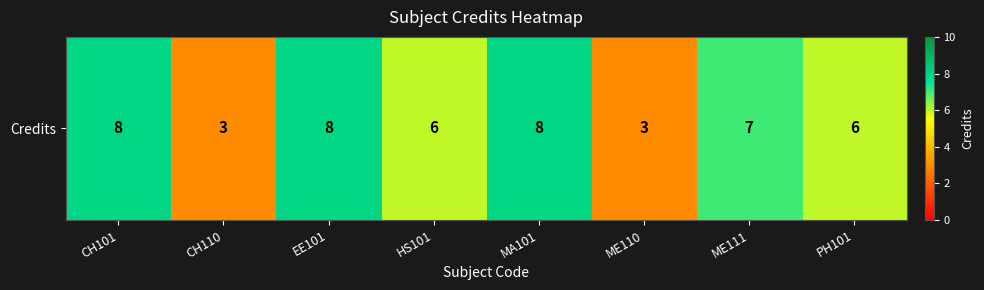

Reading right to left, what are all the values shown in this chart?

PH101=6	ME111=7	ME110=3	MA101=8	HS101=6	EE101=8	CH110=3	CH101=8